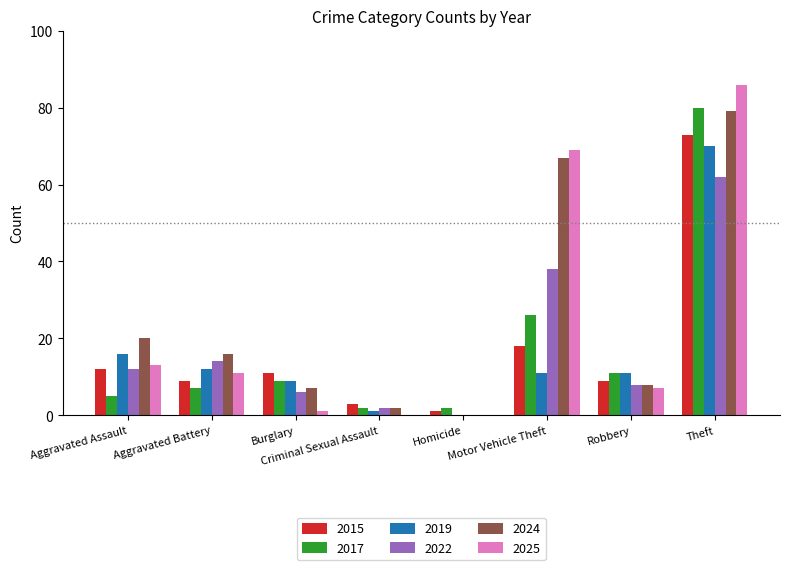

What is the greatest value displayed?

86